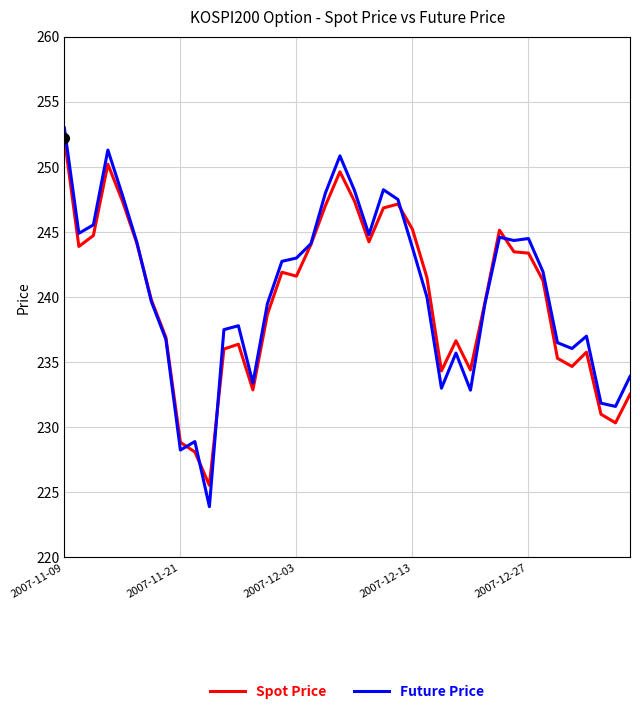

List the series in order of their peak value, lowest first.

Spot Price, Future Price